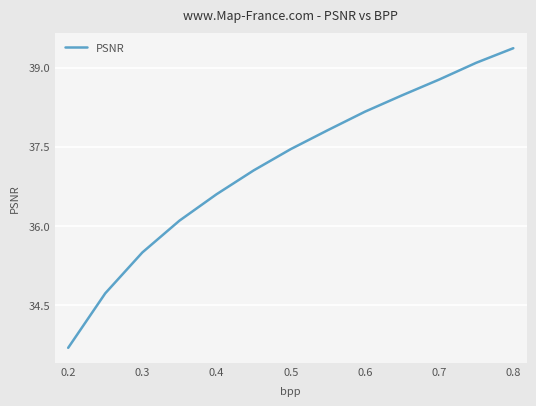

What is the difference between the maximum and minimum values?

5.7